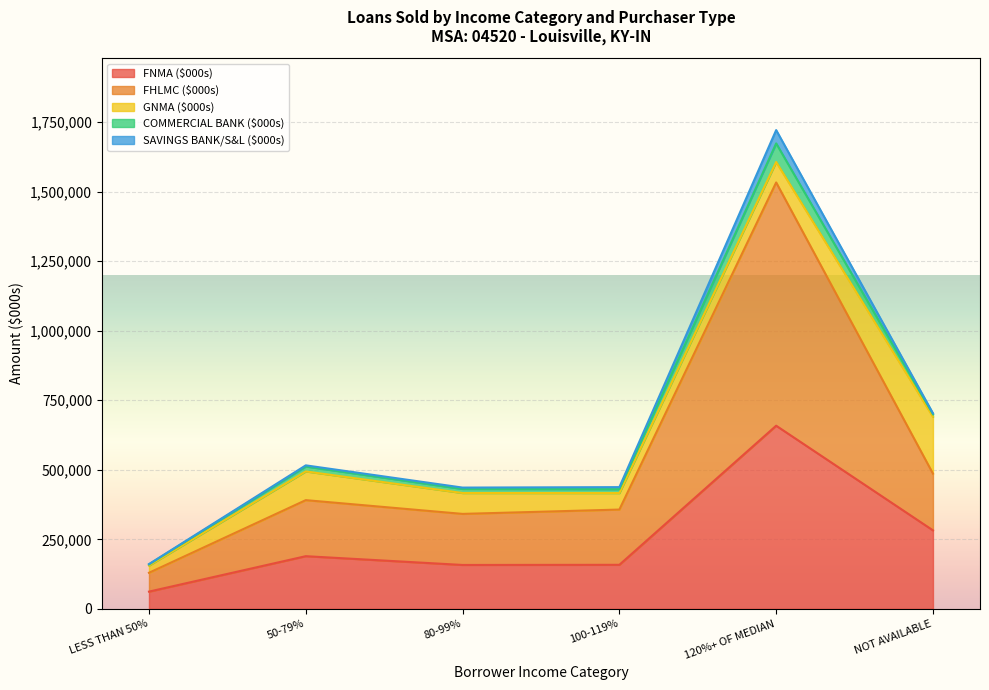

What is the maximum value shown in the chart?

874692